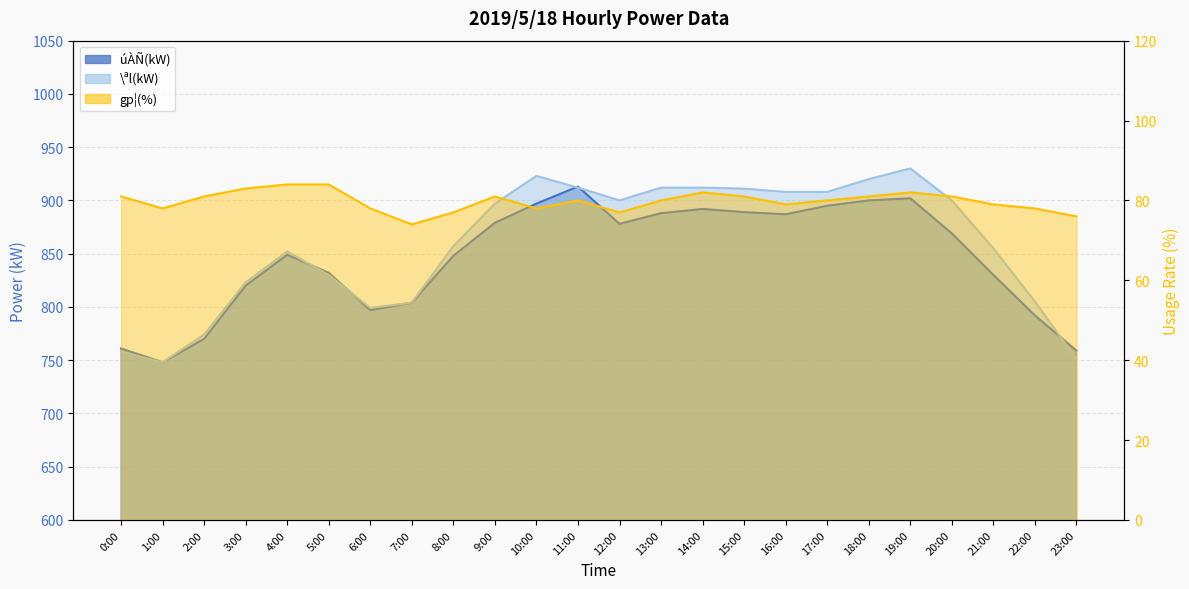

How many distinct data groups are displayed?

3